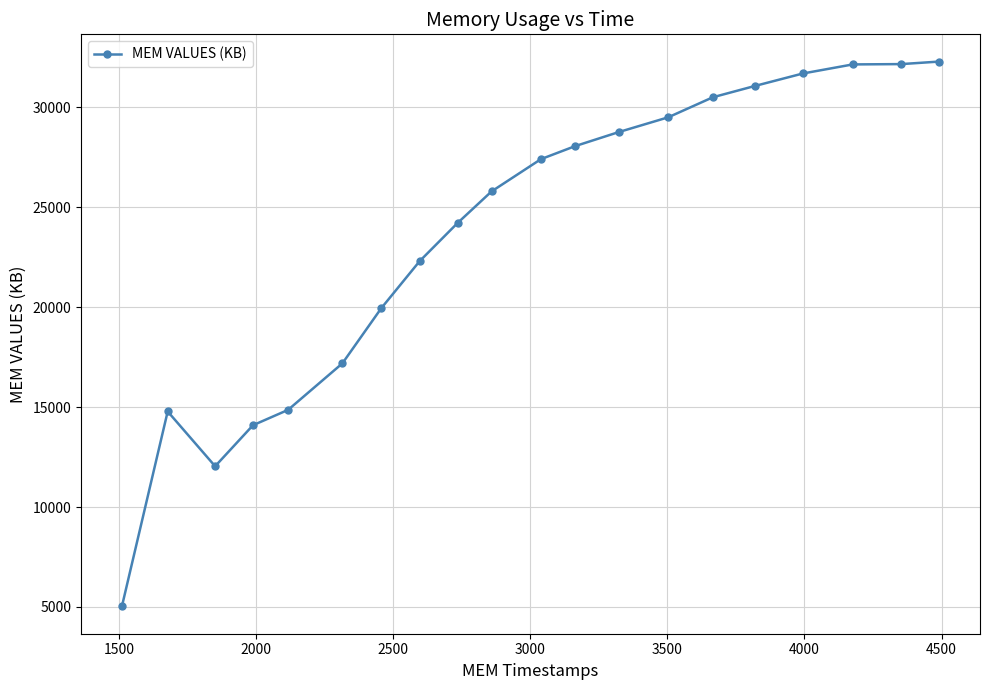

What is the difference between the maximum and minimum values?

27255